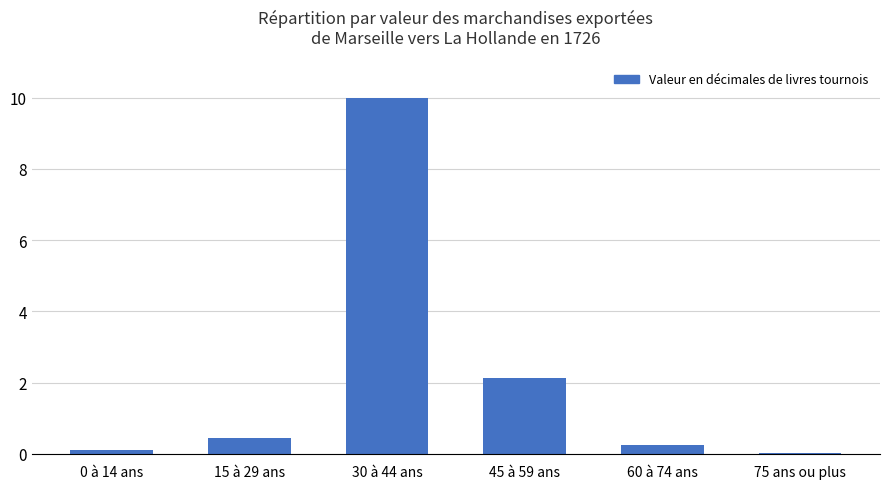

Where is the data nearest to the value 5?

45 à 59 ans